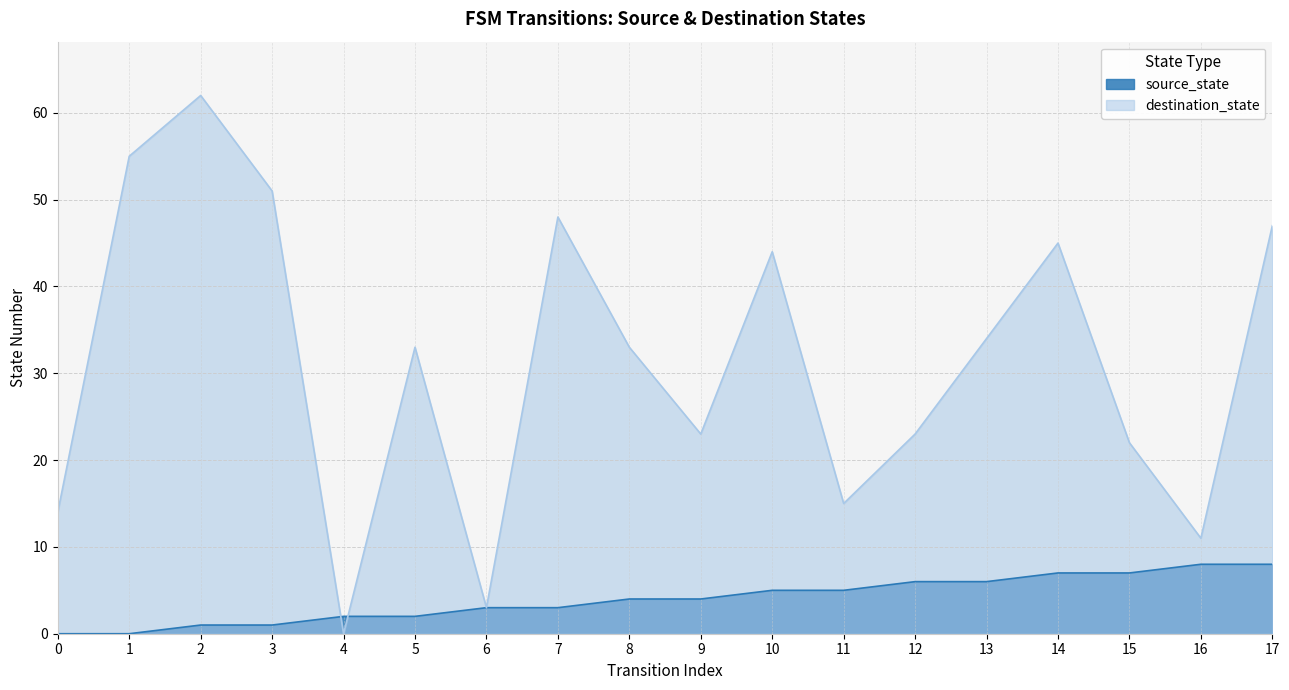

What is the value of the destination_state point at the 12th from the left?

15